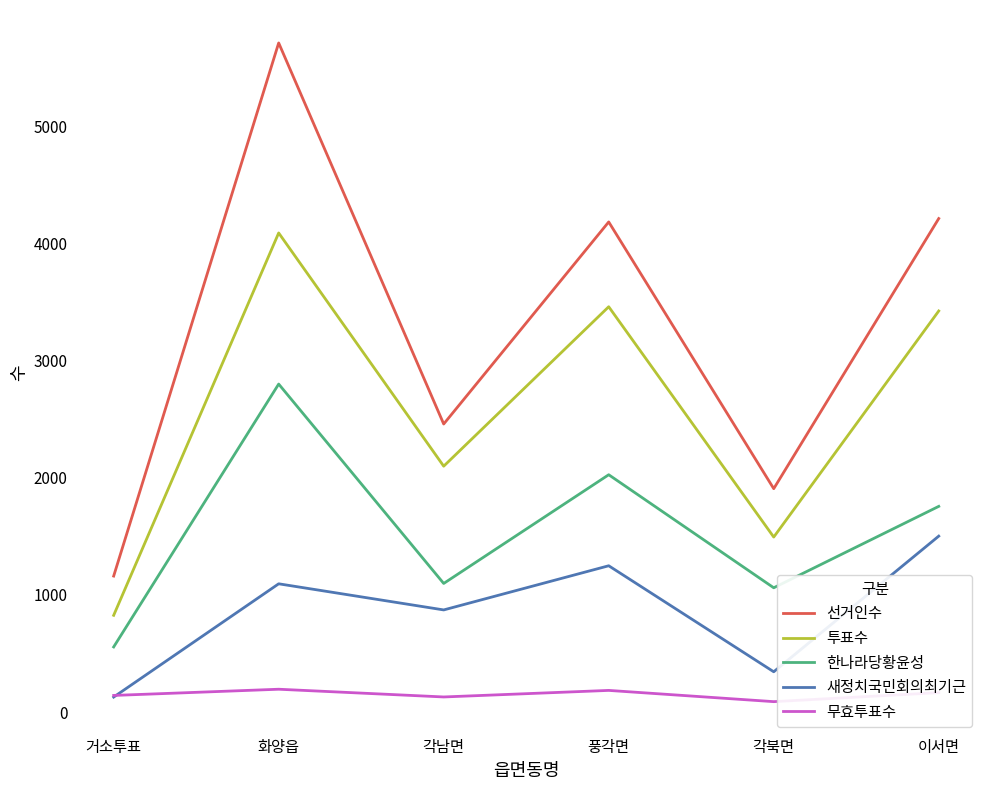

What position from the right is 화양읍?

5